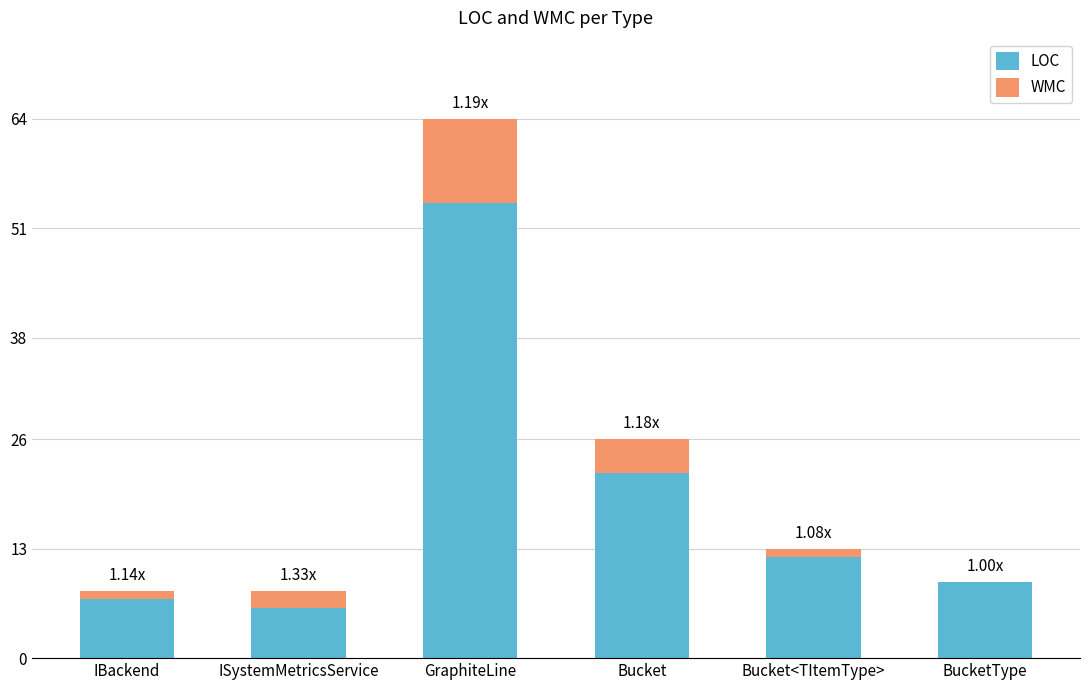

What is the total value across all series at GraphiteLine?

64